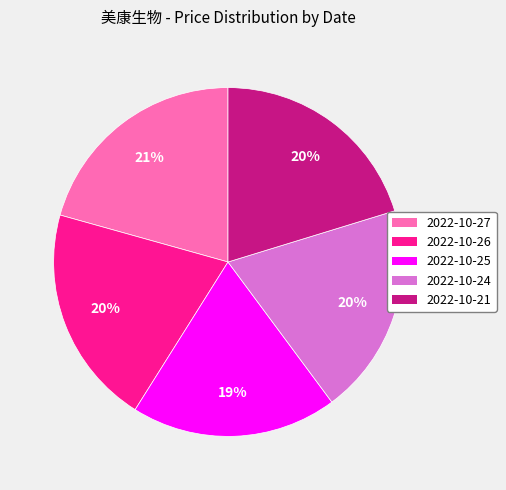

Combined, do 2022-10-25 and 2022-10-26 account for over 50%?

No